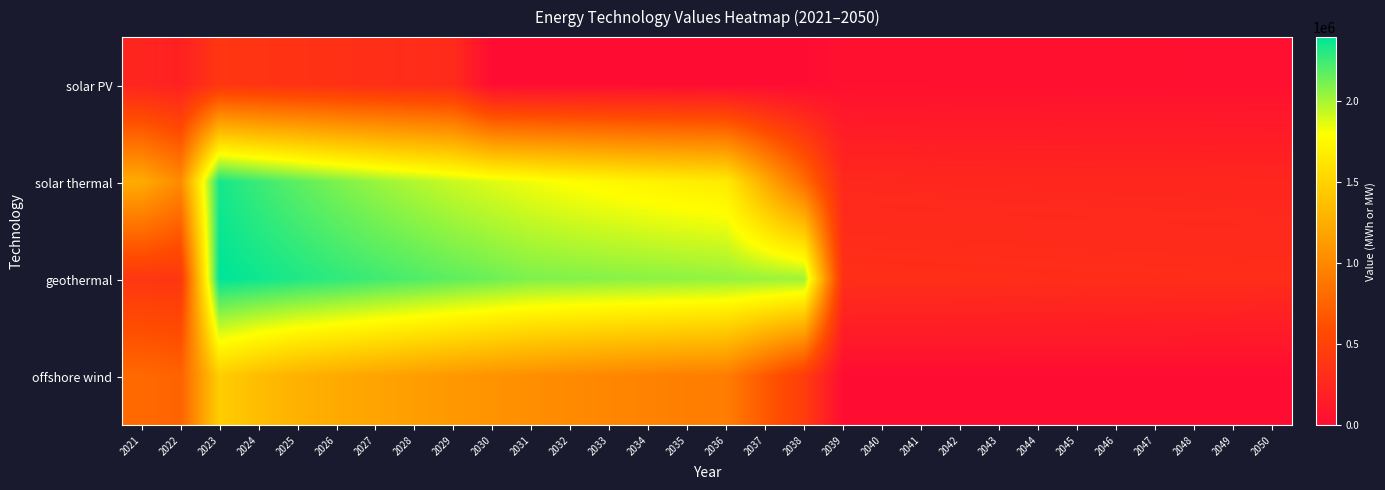

Reading left to right, list all the values displayed in this chart.

solar PV: 2021=233753.0	2022=191193.2	2023=393320.2	2024=373483.1	2025=356430.0	2026=337790.4	2027=323718.4	2028=305129.6	2029=288649.2	2030=0.0	2031=0.0	2032=0.0	2033=0.0	2034=0.0	2035=0.0	2036=0.0	2037=0.0	2038=0.0	2039=40429.1	2040=40021.4	2041=39645.2	2042=39288.1	2043=38942.2	2044=38592.1	2045=38234.7	2046=37917.0	2047=37619.6	2048=37333.3	2049=37047.5	2050=36783.3
solar thermal: 2021=1240009.2	2022=1018003.9	2023=2343587.4	2024=2257240.5	2025=2178423.6	2026=2105484.1	2027=2039046.4	2028=1978844.2	2029=1923166.6	2030=1873553.7	2031=1828836.0	2032=1788830.2	2033=1753465.6	2034=1721401.9	2035=1693929.4	2036=1669258.2	2037=1235822.3	2038=814751.1	2039=259722.1	2040=257505.8	2041=255554.1	2042=253886.5	2043=252480.8	2044=251185.0	2045=249954.2	2046=248877.5	2047=247712.4	2048=246570.0	2049=245362.0	2050=243934.9
geothermal: 2021=398018.9	2022=391888.4	2023=2396746.7	2024=2358963.7	2025=2321338.8	2026=2283863.9	2027=2246547.0	2028=2209380.1	2029=2172367.1	2030=2135512.4	2031=2098395.3	2032=2087901.7	2033=2077462.1	2034=2067076.7	2035=2056741.2	2036=2046455.7	2037=2036224.2	2038=2026042.8	2039=324483.0	2040=322860.9	2041=321246.9	2042=319640.2	2043=318042.3	2044=316451.7	2045=314869.8	2046=313295.3	2047=311728.9	2048=310170.5	2049=308619.4	2050=307076.4
offshore wind: 2021=794898.7	2022=751452.6	2023=1469824.5	2024=1356358.9	2025=1279694.0	2026=1231513.1	2027=1187677.8	2028=1147393.1	2029=1110068.0	2030=1075211.2	2031=1044795.8	2032=1016307.7	2033=989451.2	2034=963993.4	2035=939751.0	2036=926360.2	2037=685869.7	2038=451976.7	2039=0.0	2040=0.0	2041=0.0	2042=0.0	2043=0.0	2044=0.0	2045=0.0	2046=0.0	2047=0.0	2048=0.0	2049=0.0	2050=0.0